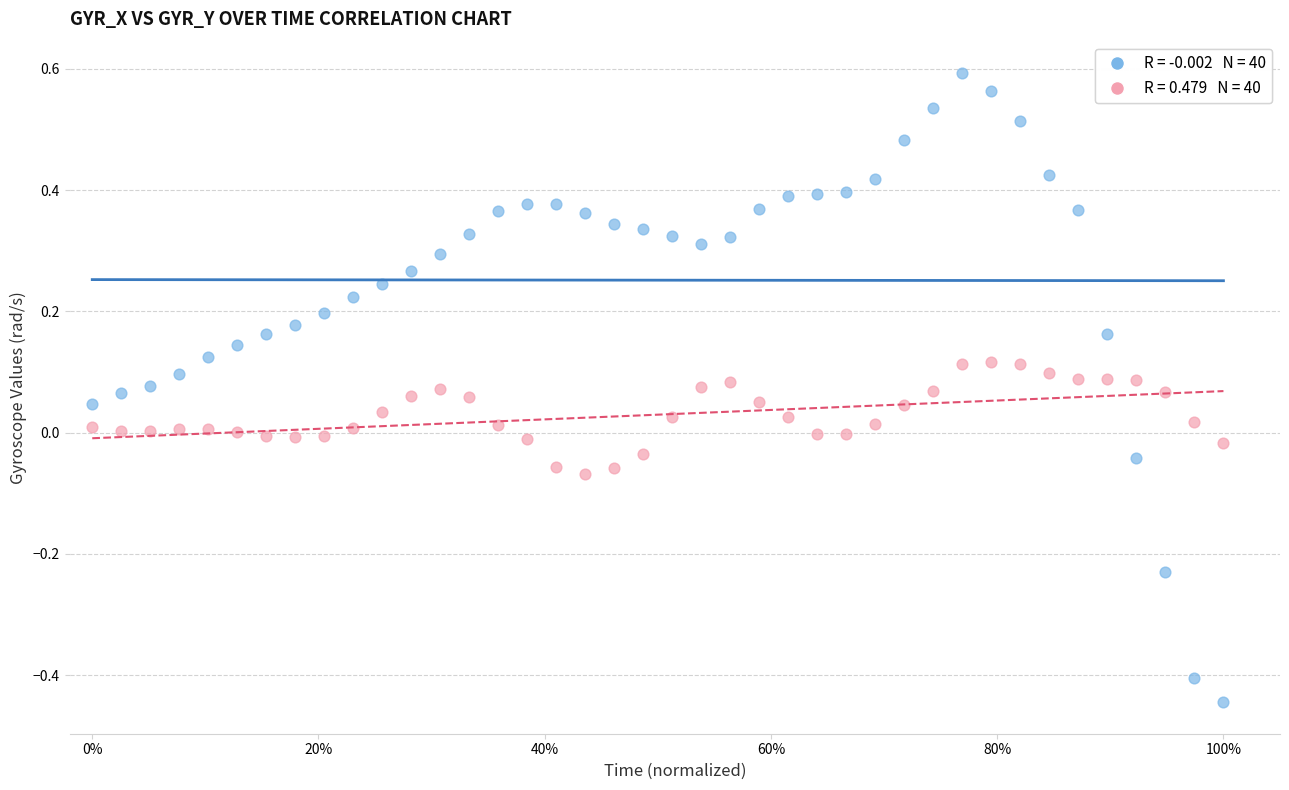

Across all data points, what is the range of X values (max minus min)?

1.0